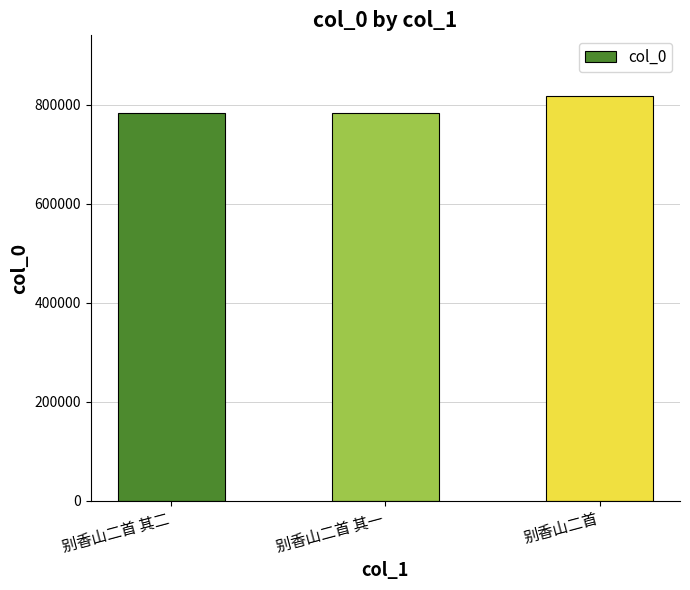

How many data points are less than 782768?

1